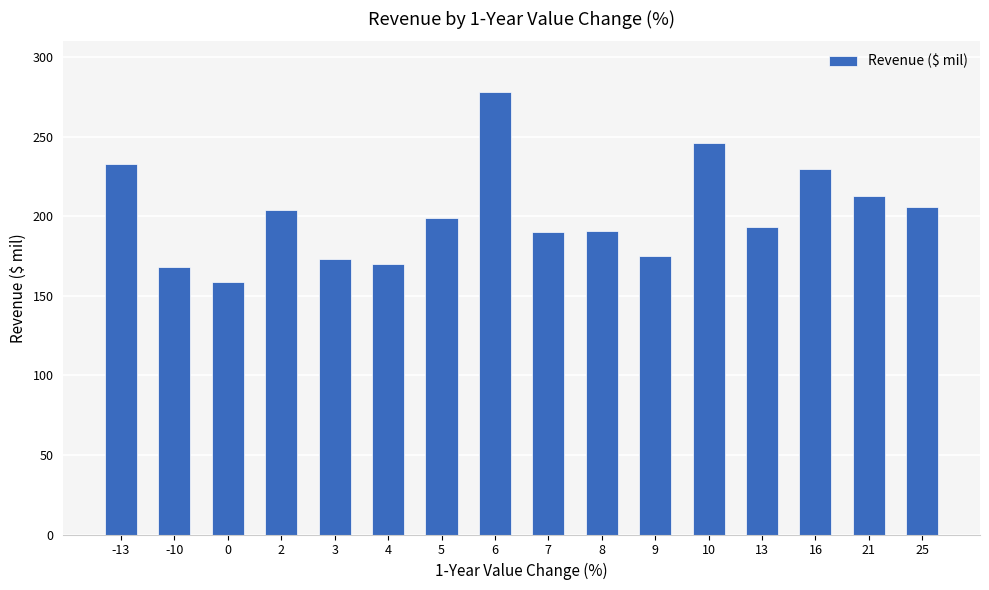

How many series are shown in this chart?

1